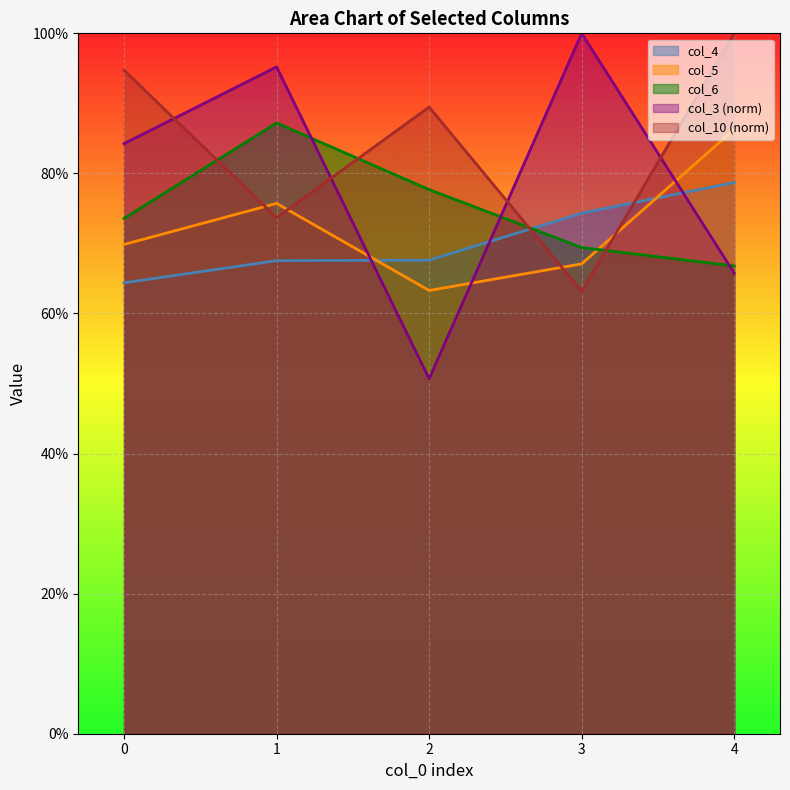

Where is the first local maximum for col_10?

2